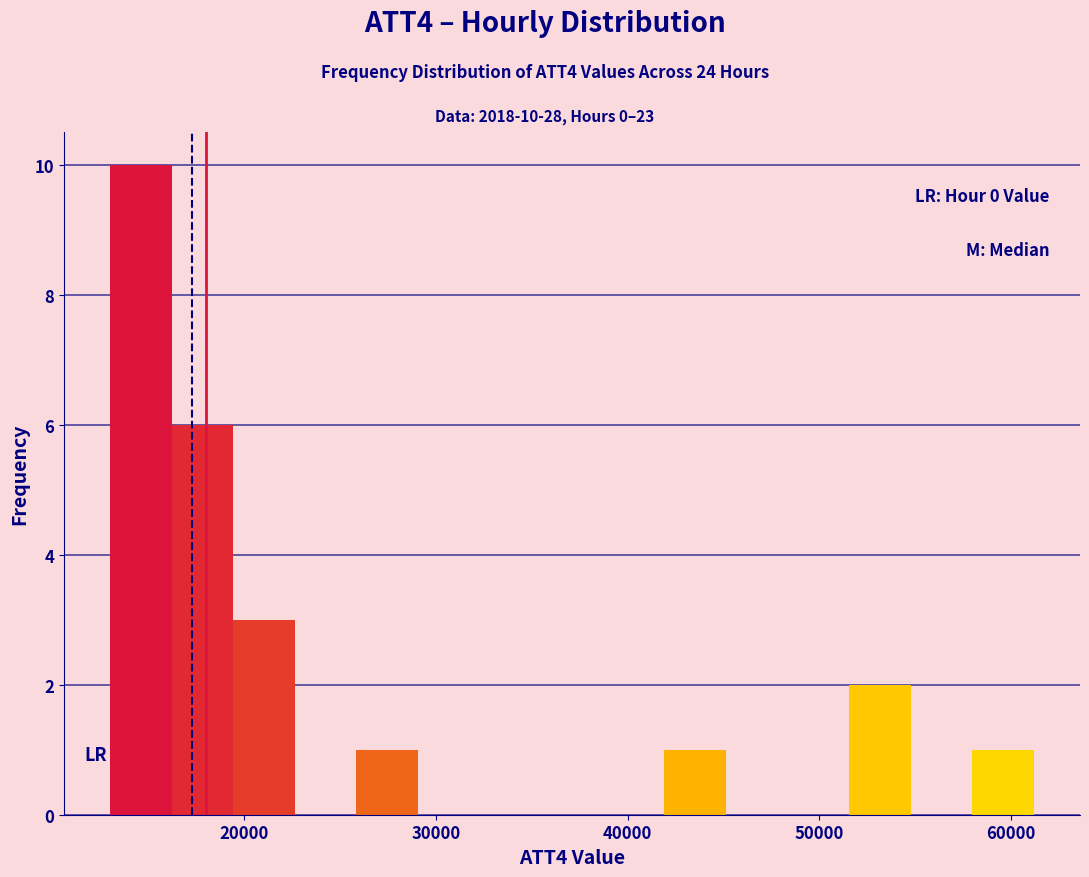

Read against the x-axis, roughly where is the centre of the tallest bar?

15000